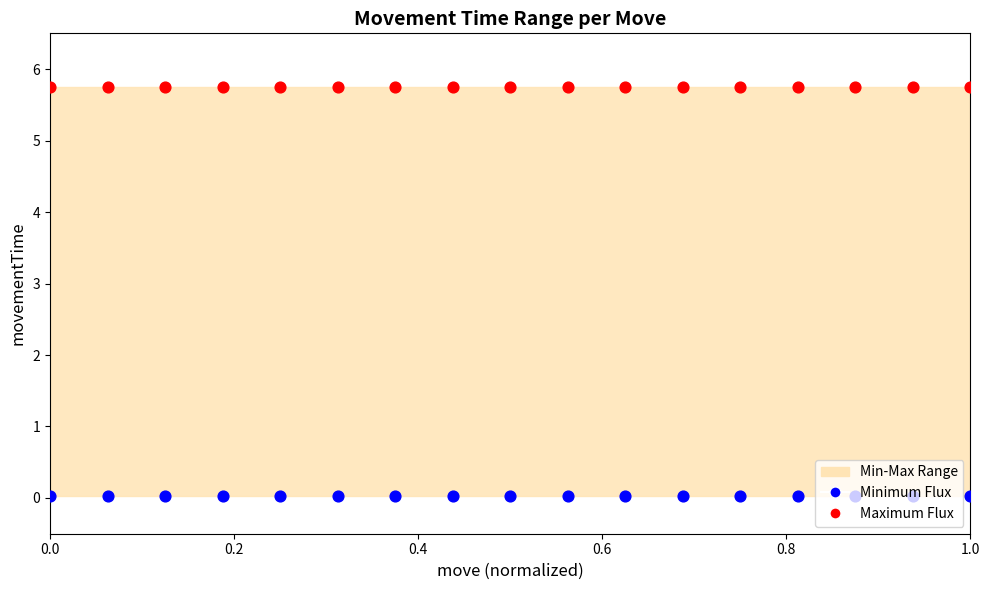

Is the value of Minimum Flux at 6 greater than the value of Maximum Flux at 15?

No